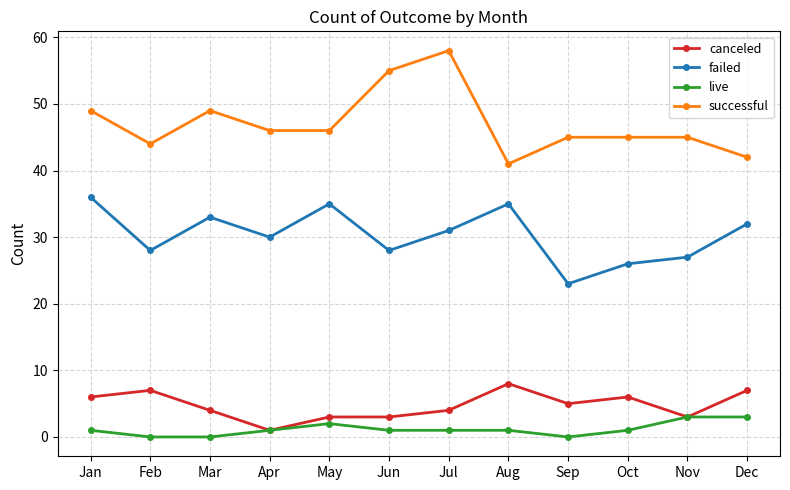

Is it true that failed equals 52 at Apr?

False